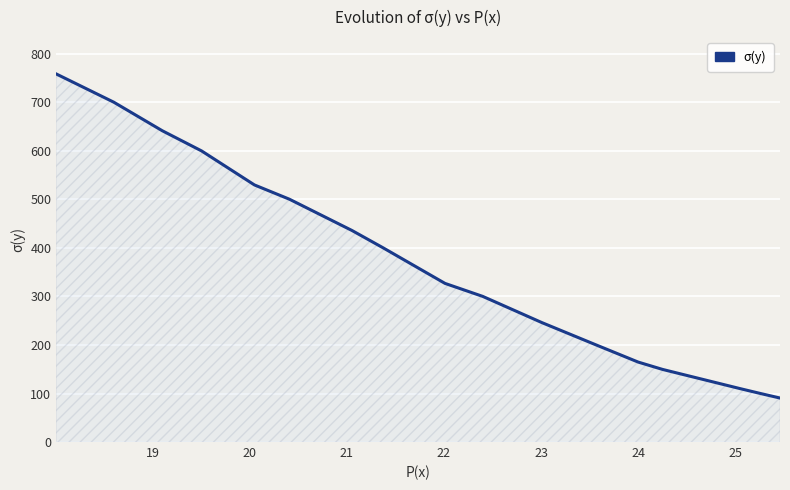

What is the difference between the maximum and minimum values?

668.0